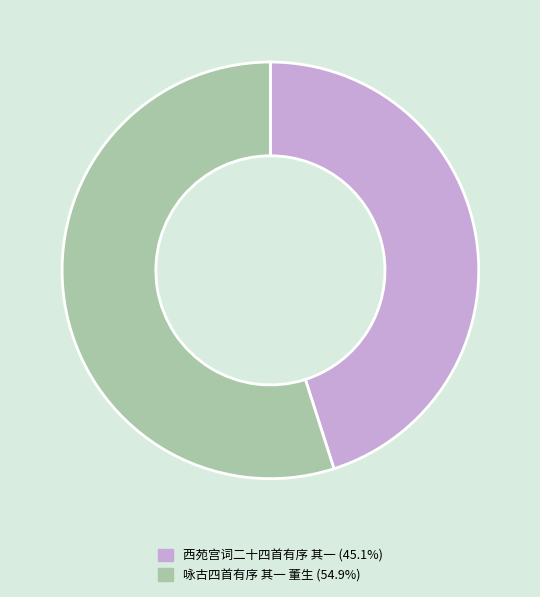

Which category has the biggest portion of the pie?

咏古四首有序 其一 董生